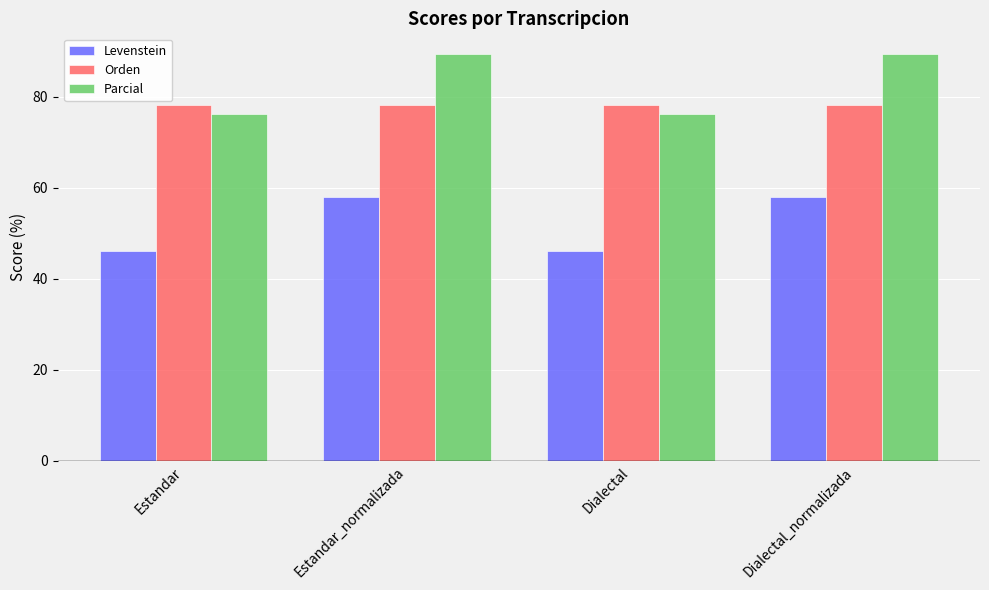

Rank the series at Estandar from highest to lowest value.

Orden, Parcial, Levenstein